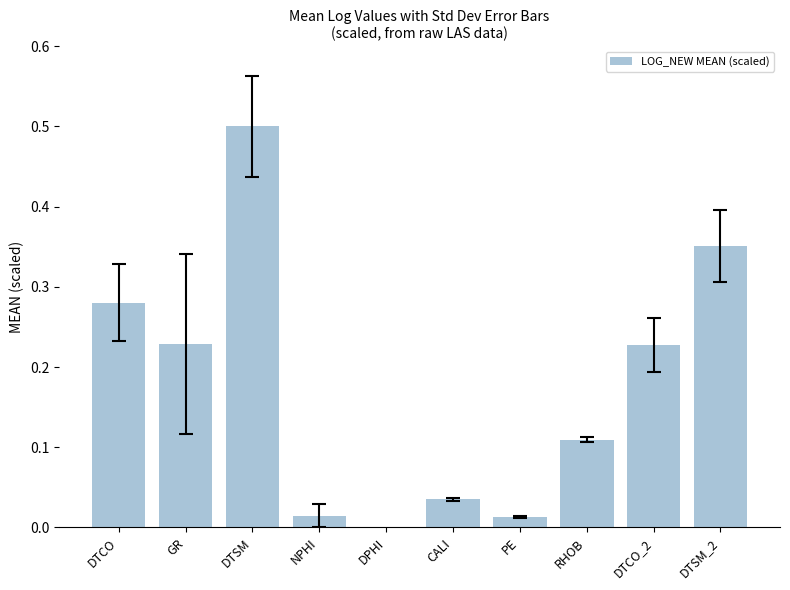

List the labels in order of value, smallest first.

DPHI, PE, NPHI, CALI, RHOB, DTCO_2, GR, DTCO, DTSM_2, DTSM